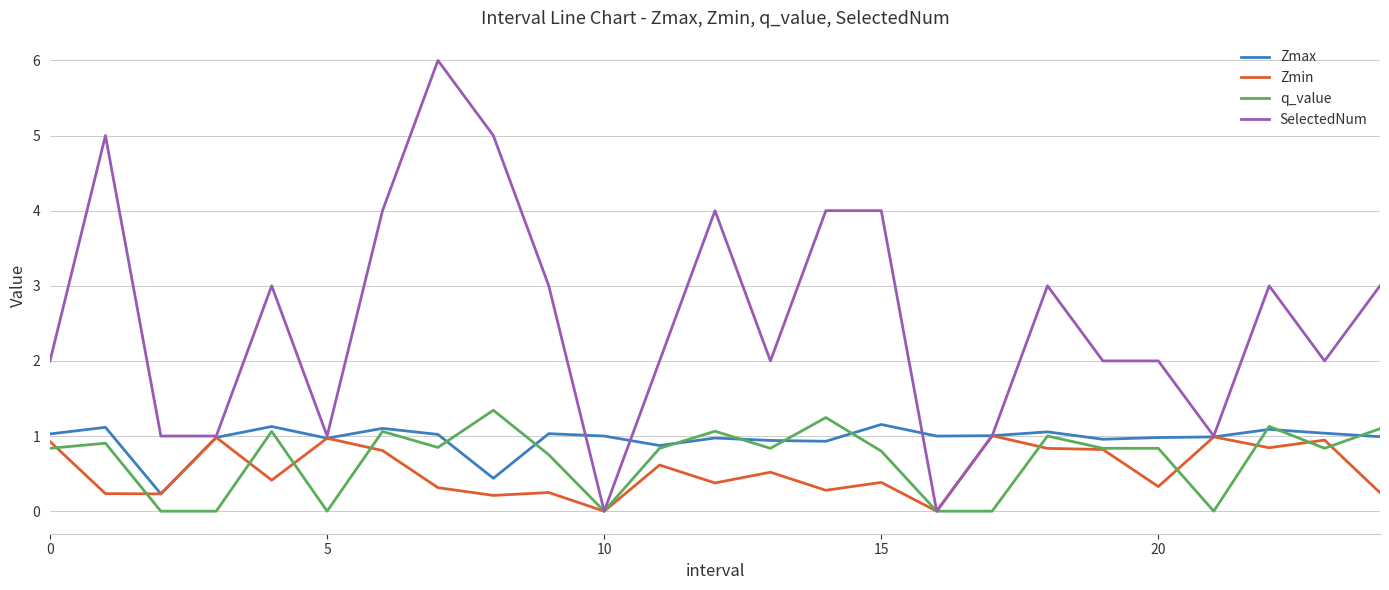

What is the average value of the Zmin series?

0.5